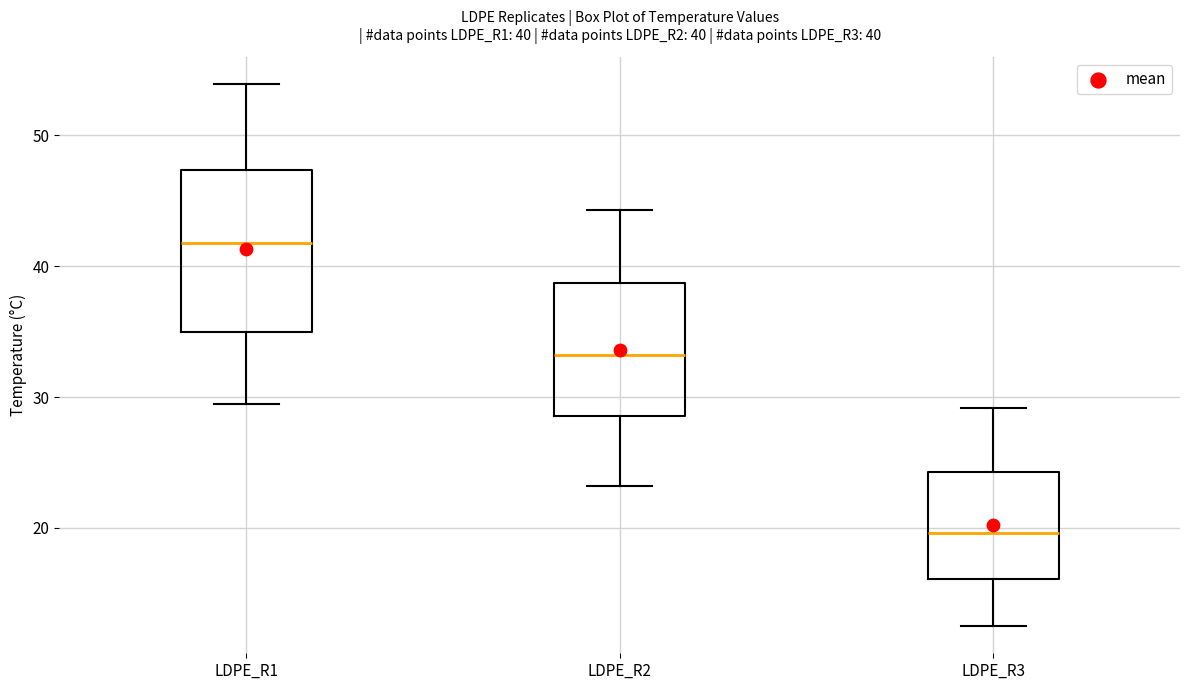

Comparing the boxes themselves (not the whiskers), which one is the tallest?

LDPE_R1